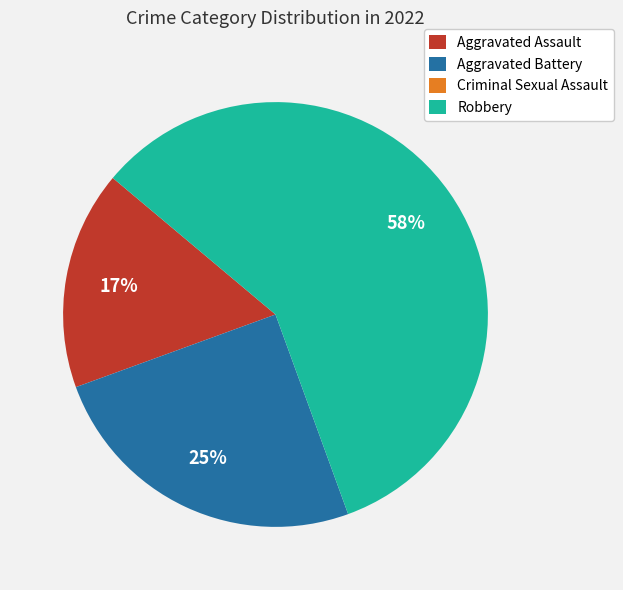

Approximately how many times larger is the value at Aggravated Battery compared to Aggravated Assault?

1.5